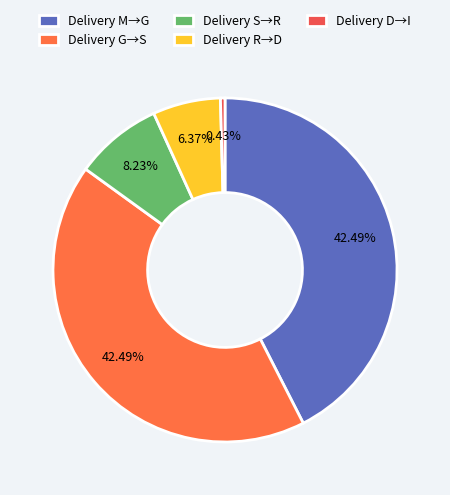

Count the number of slices in the pie.

5